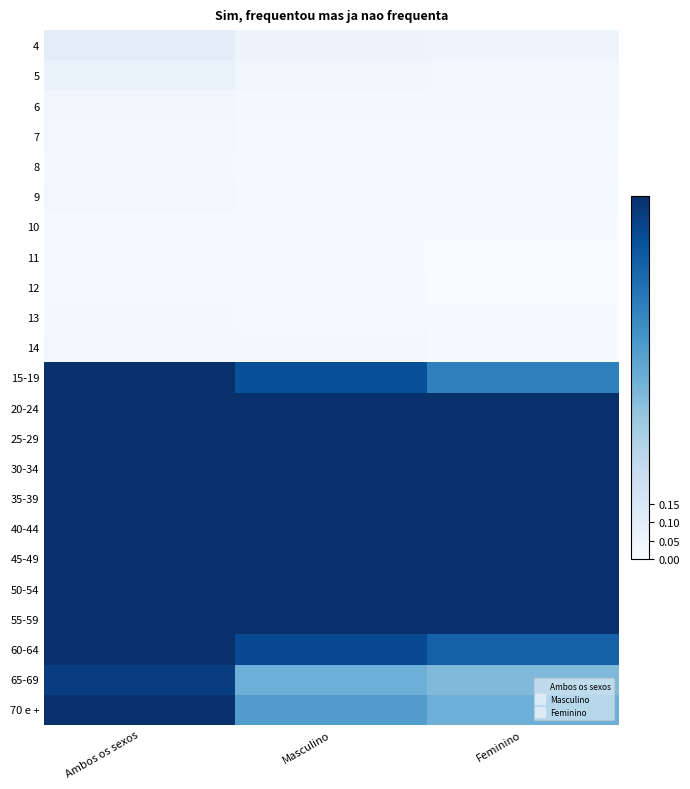

At how many categories does at least one series exceed 0?

3